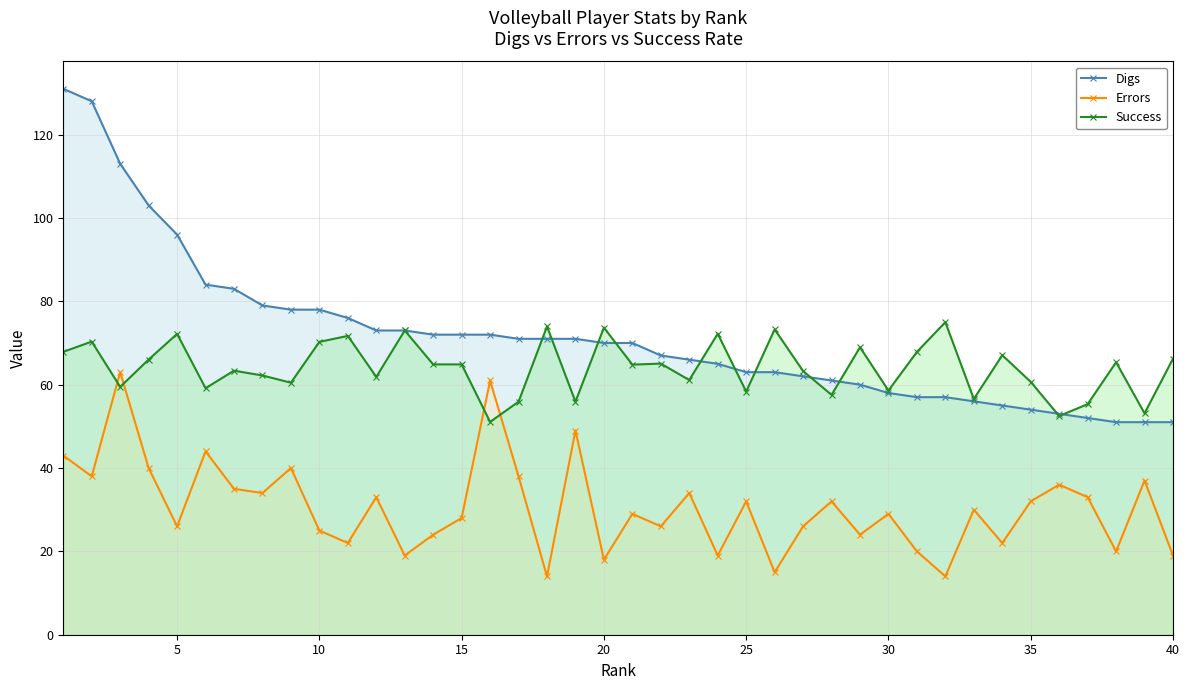

What is the value of the Success point at the 22nd from the left?

65.0